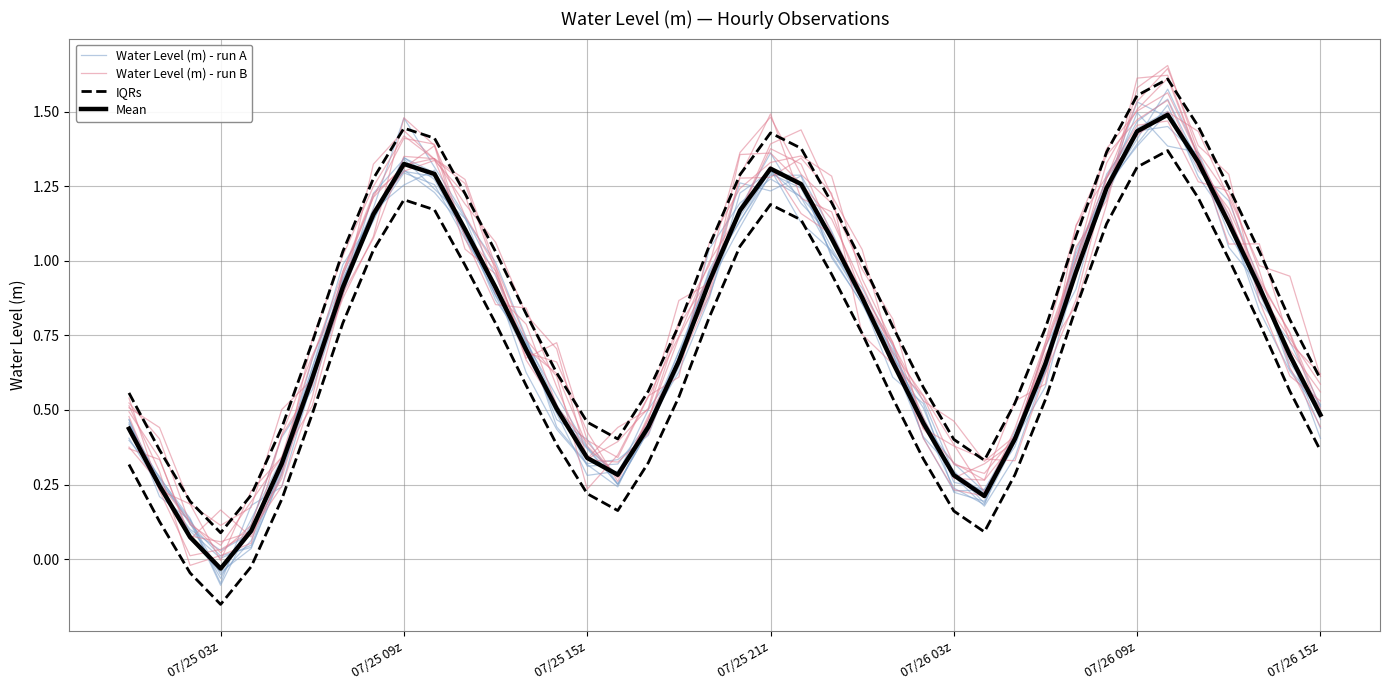

What is the difference between the highest and lowest values at 07/25 15z?

0.2